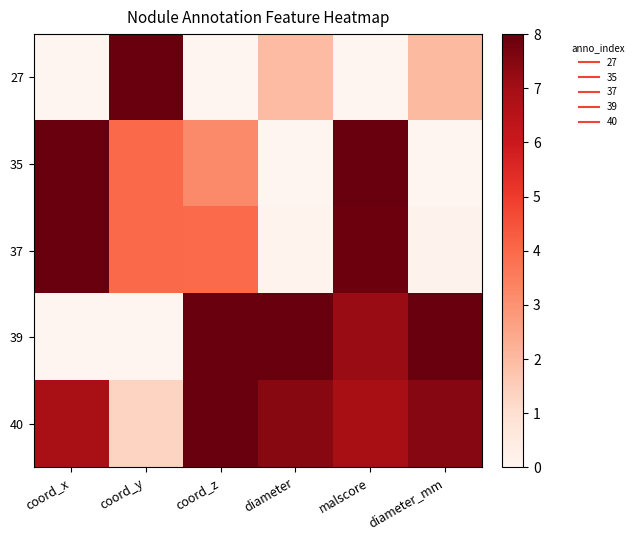

Which category has the highest value across all series?

coord_y